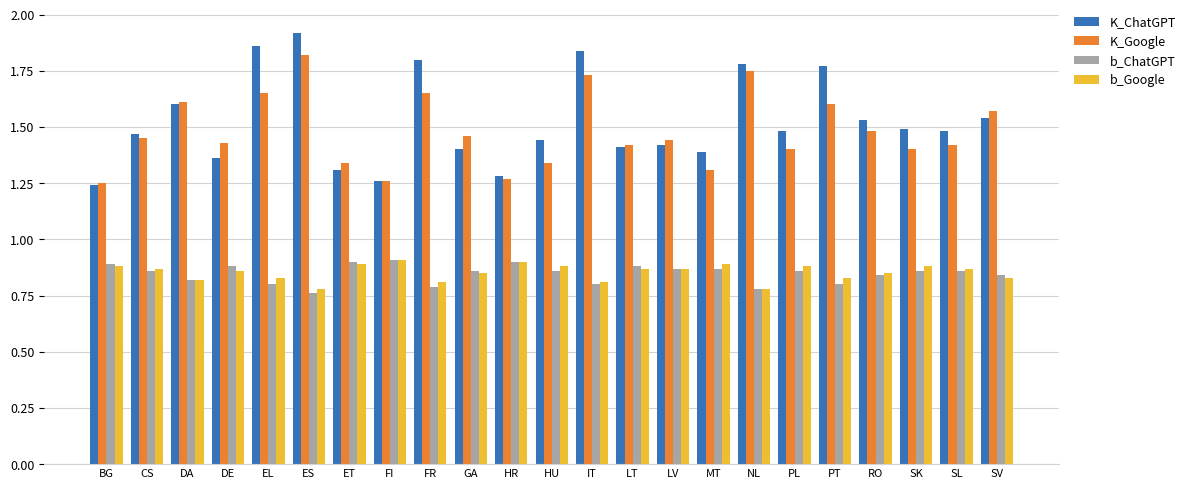

What is the difference between the second highest and second lowest values in the K_Google series?

0.5